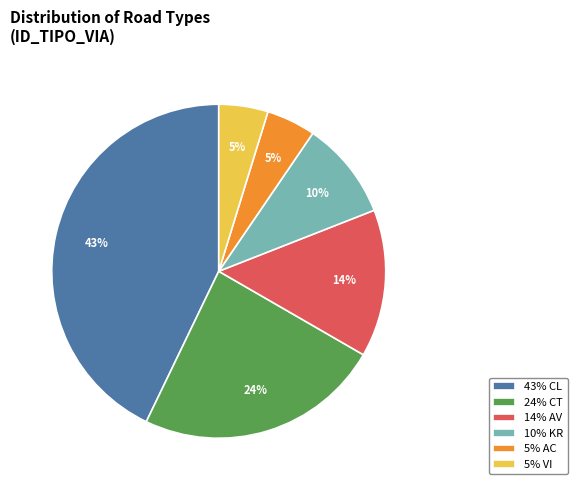

Do 10% KR and 14% AV together represent more than half of the pie?

No